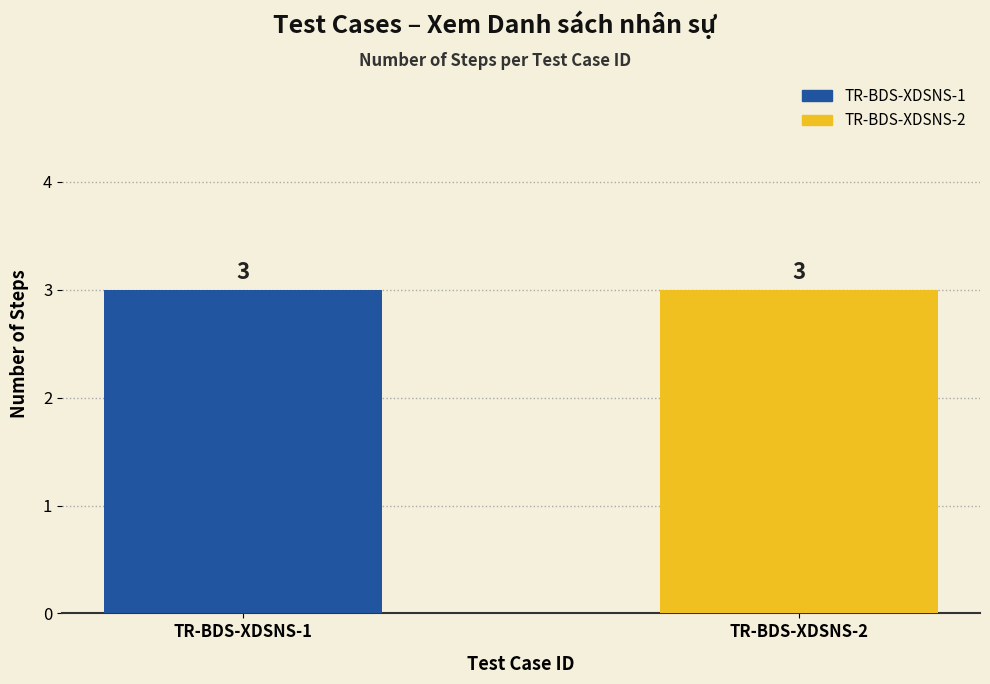

At which label does TC_Steps reach its peak?

TR-BDS-XDSNS-1 Step 3